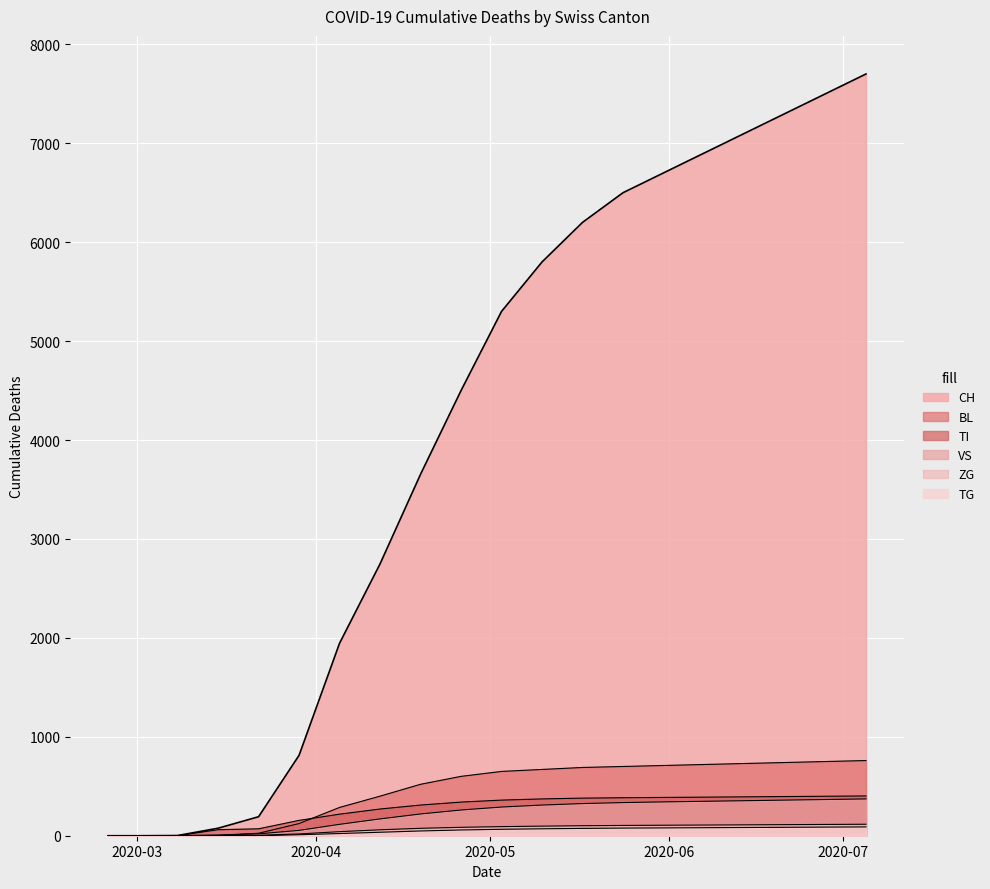

Which series changed the most between 2020-04-12 and 2020-06-21?

CH